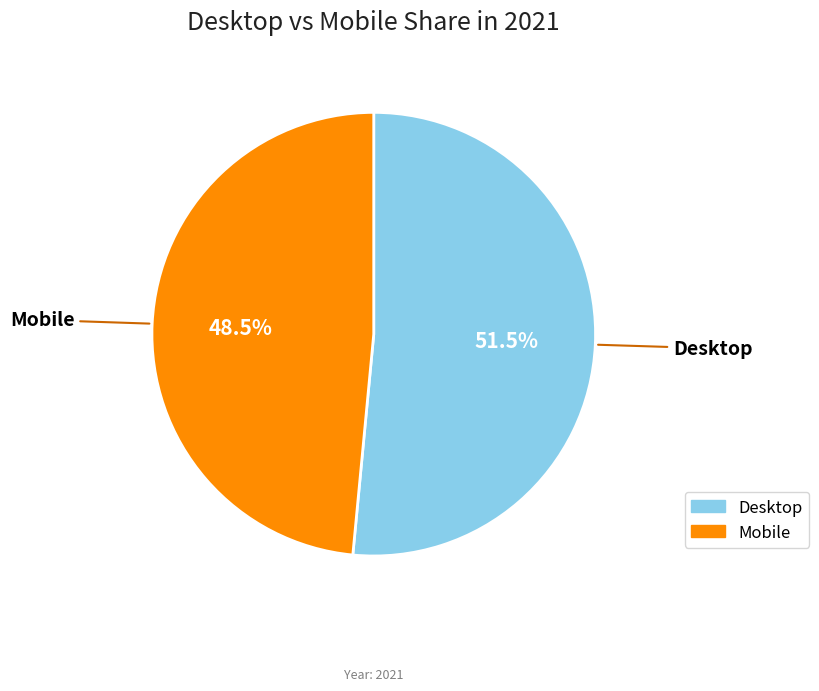

What portion of the pie excludes Mobile?

51.5%